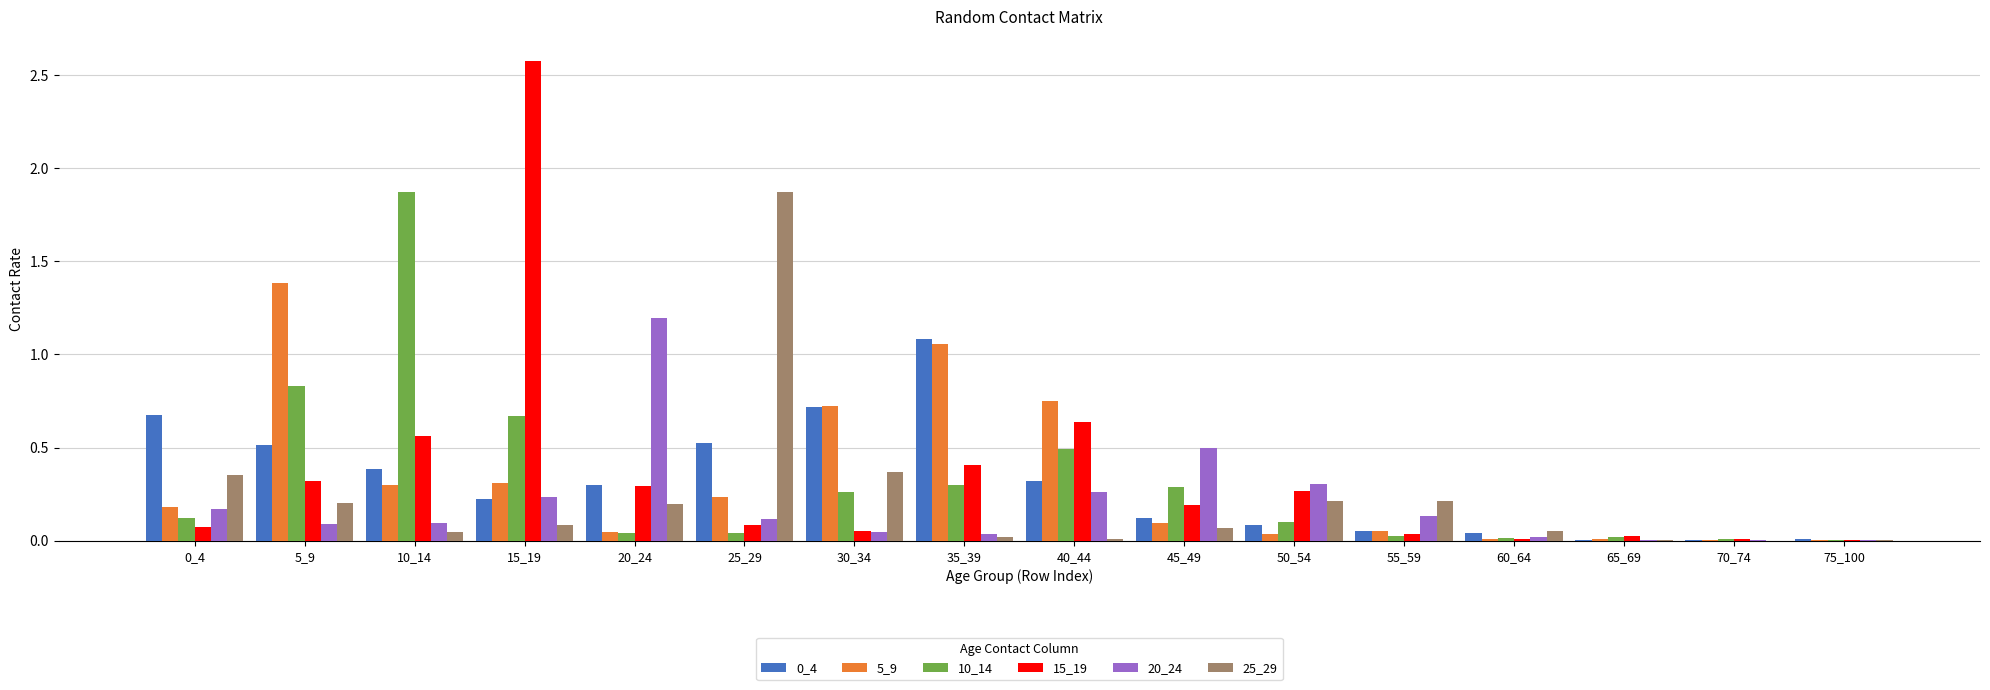

At which category is the sum across all series the highest?

15_19